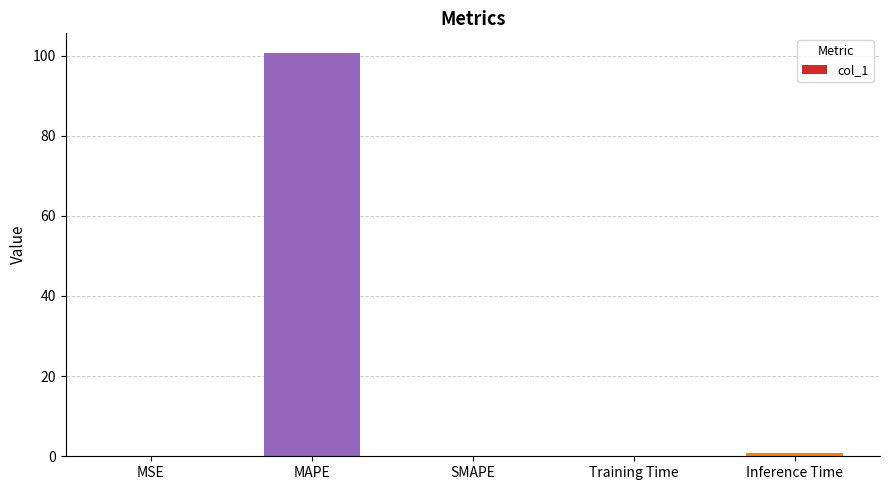

Is it true that the value at SMAPE is -67.4?

False